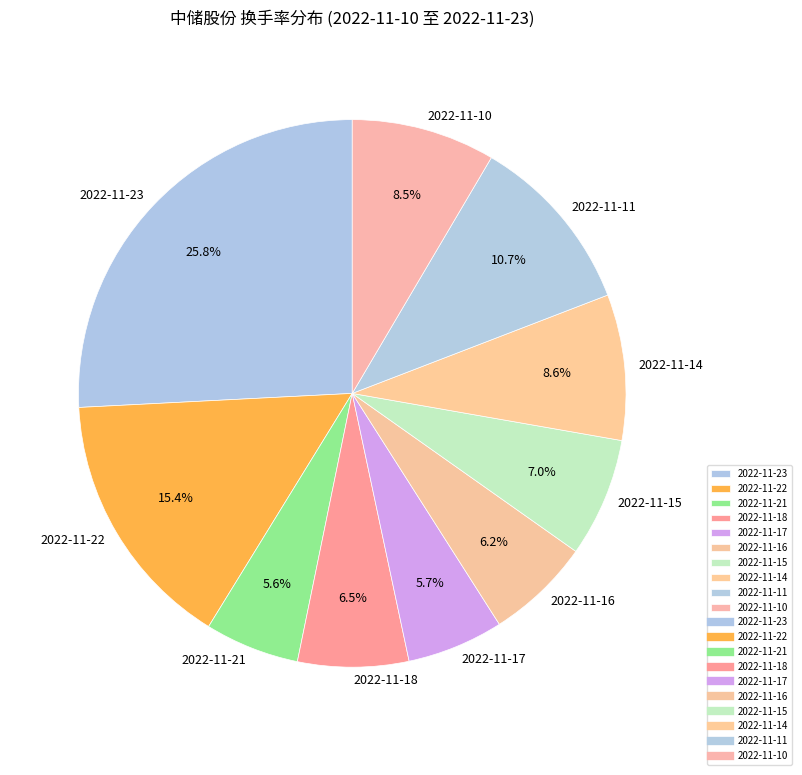

Which category has the biggest portion of the pie?

2022-11-23